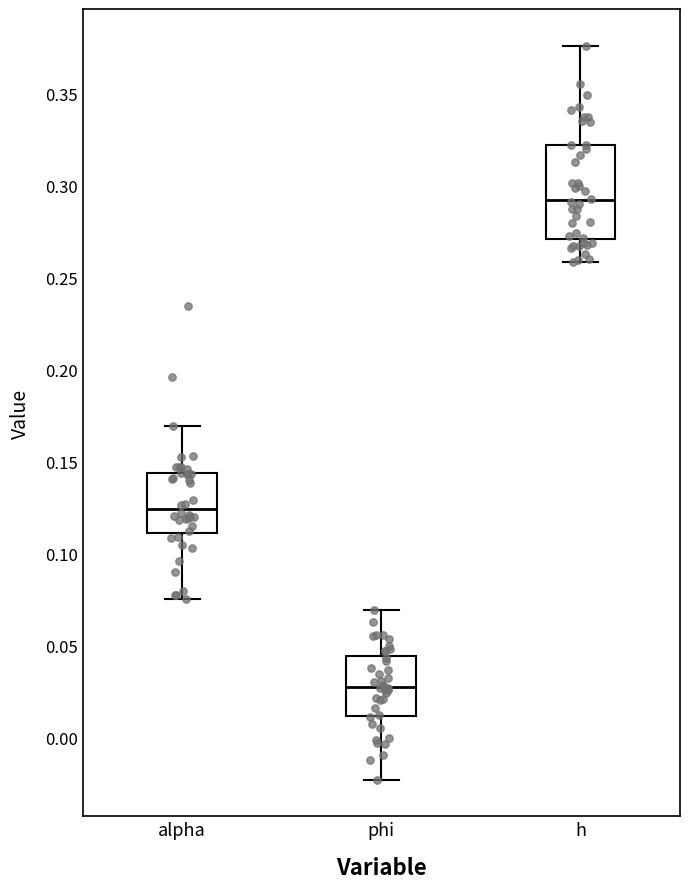

Where does the upper whisker of the box for phi end on the y-axis? The values are not printed on the chart, so give them approximately, as read against the axis.

0.070